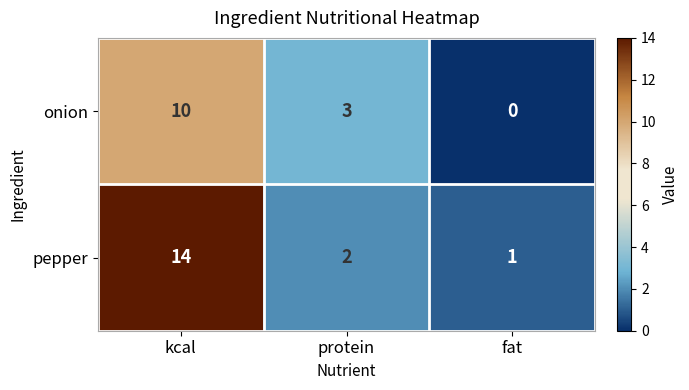

What is the total value across all series at kcal?

24